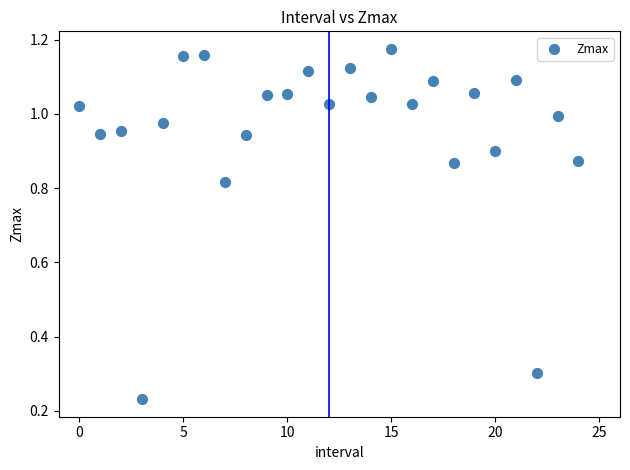

Count the number of points in this scatter plot.

25